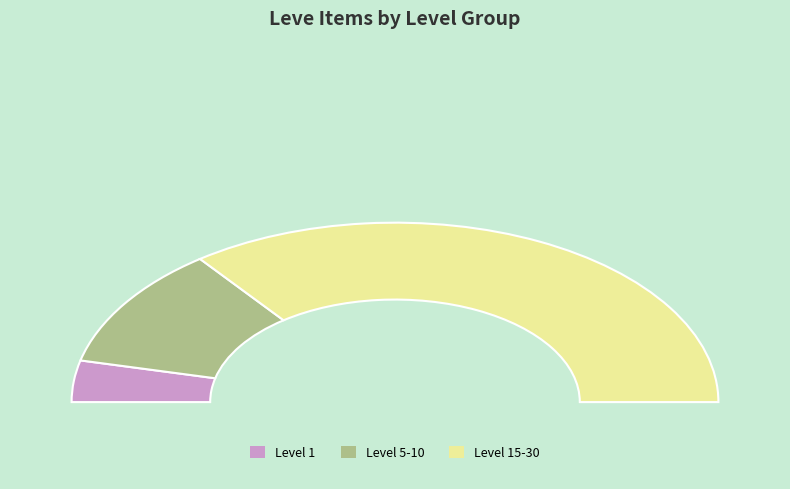

Which has a higher value, 5 or 5?

5